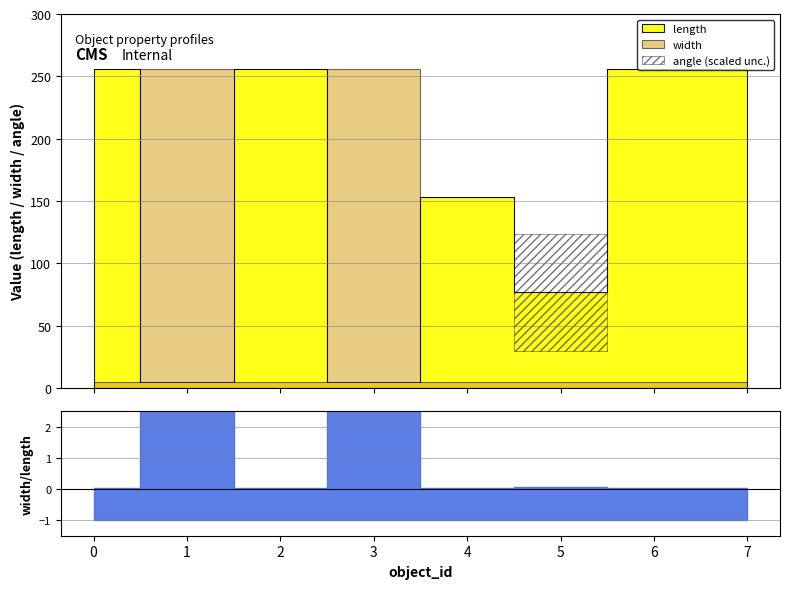

What is the lowest value of the length series?

5.0